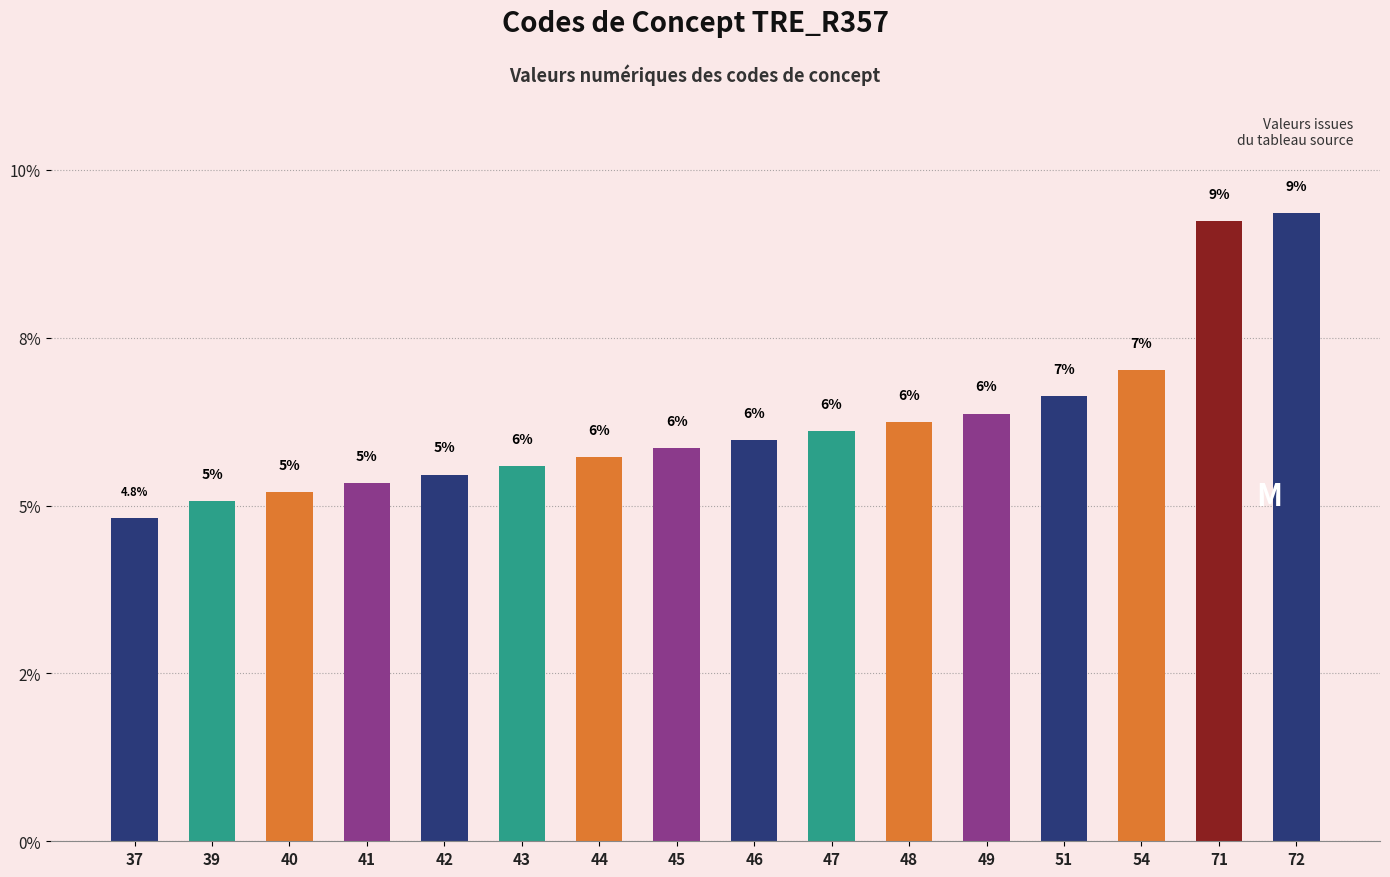

Where is the data nearest to the value 7?

54